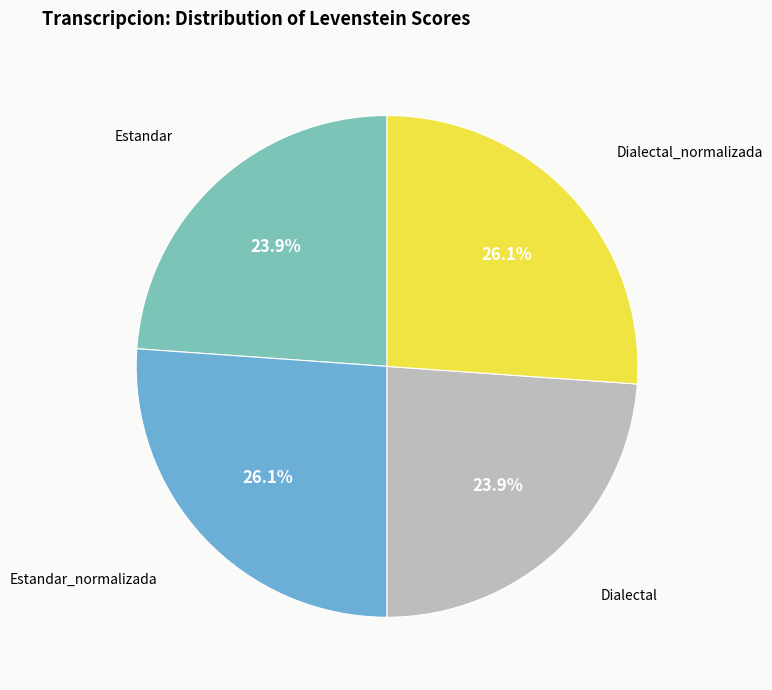

Is there any slice that represents more than half of the pie?

No